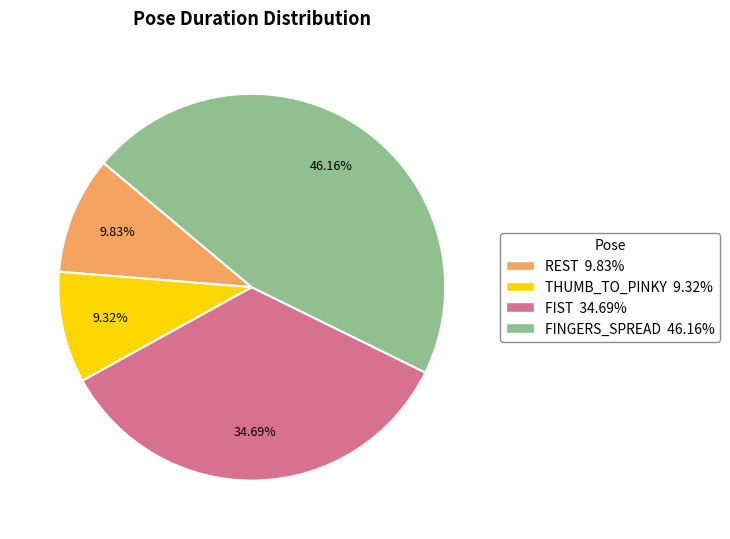

Rank the categories by value from lowest to highest.

THUMB_TO_PINKY 9.32%, REST 9.83%, FIST 34.69%, FINGERS_SPREAD 46.16%